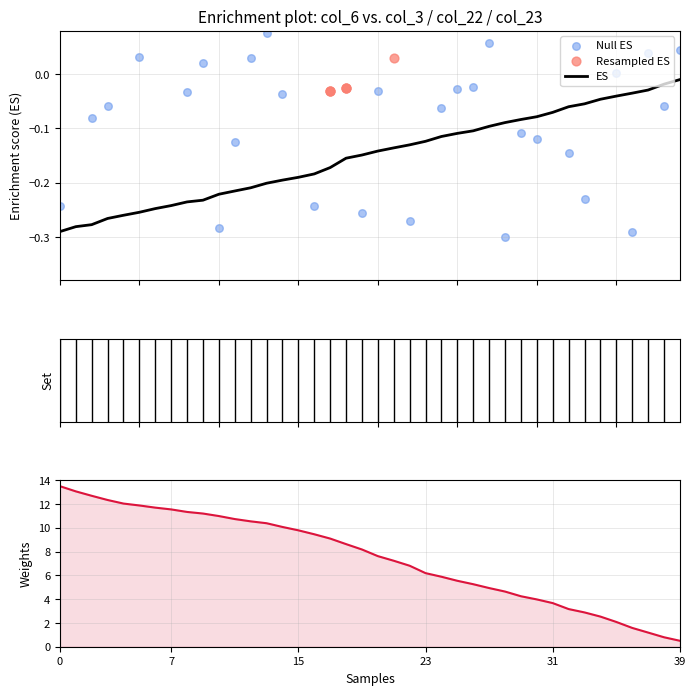

What is the total value across all series at 31?

3.7